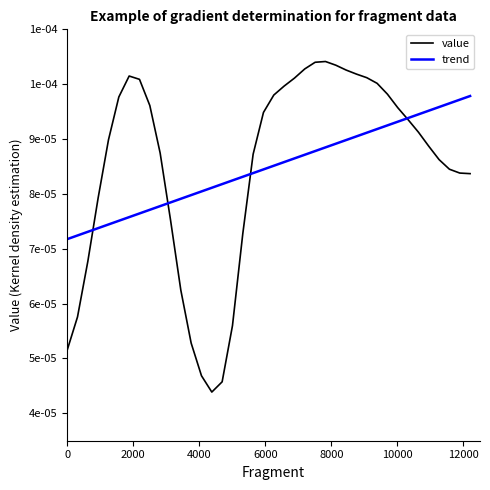

Does the chart display data point markers on the line(s)?

No